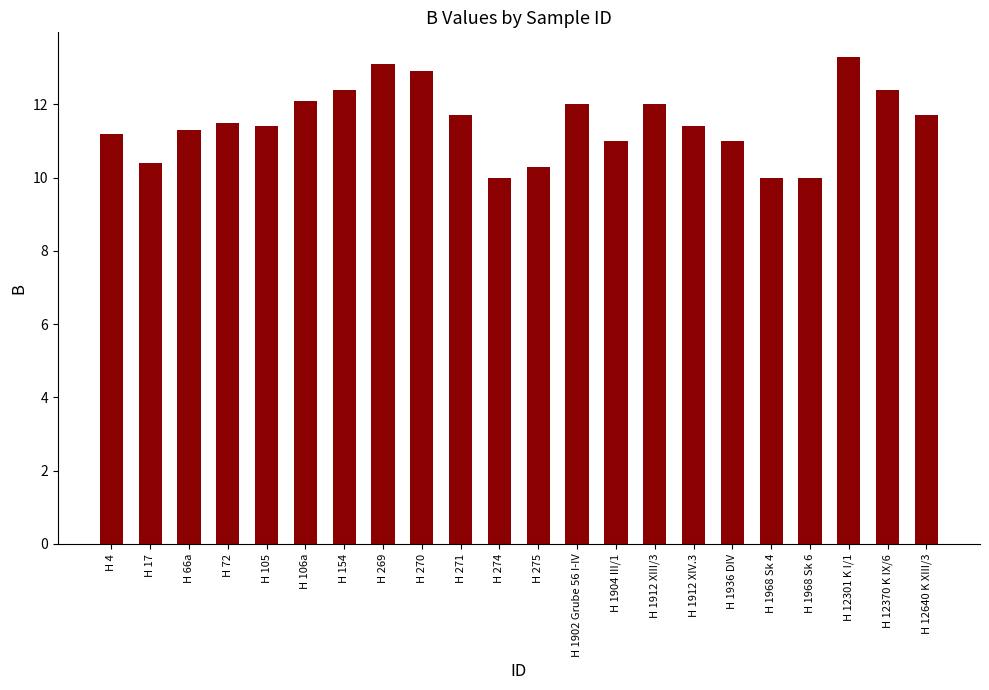

Is it true that the value at H 1912 XIV.3 is 18.8?

False